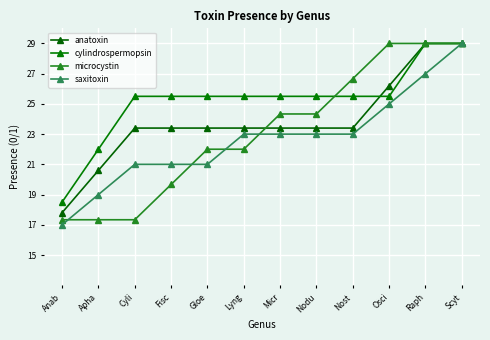

What position from the right is Osci?

3